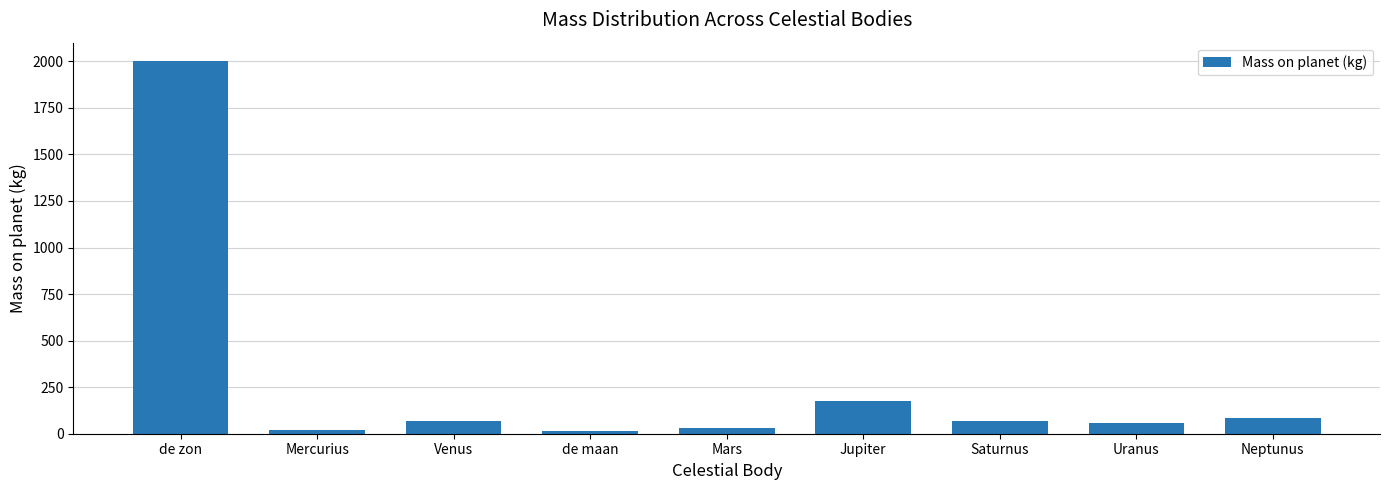

What is the difference between the values at Uranus and Jupiter?

116.1